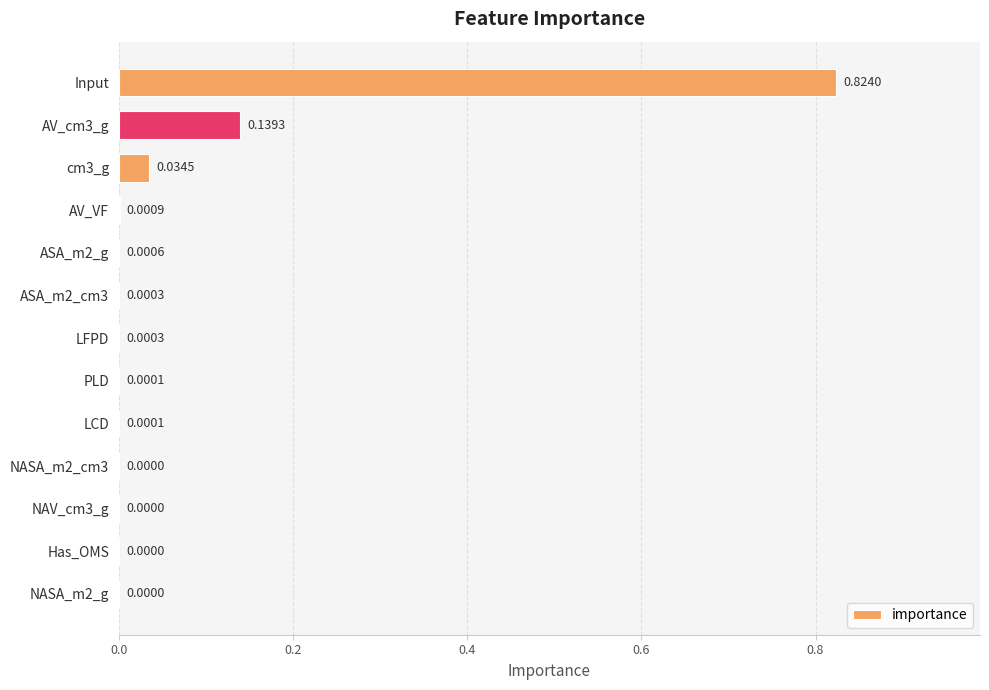

What is the sum of all values?

1.0